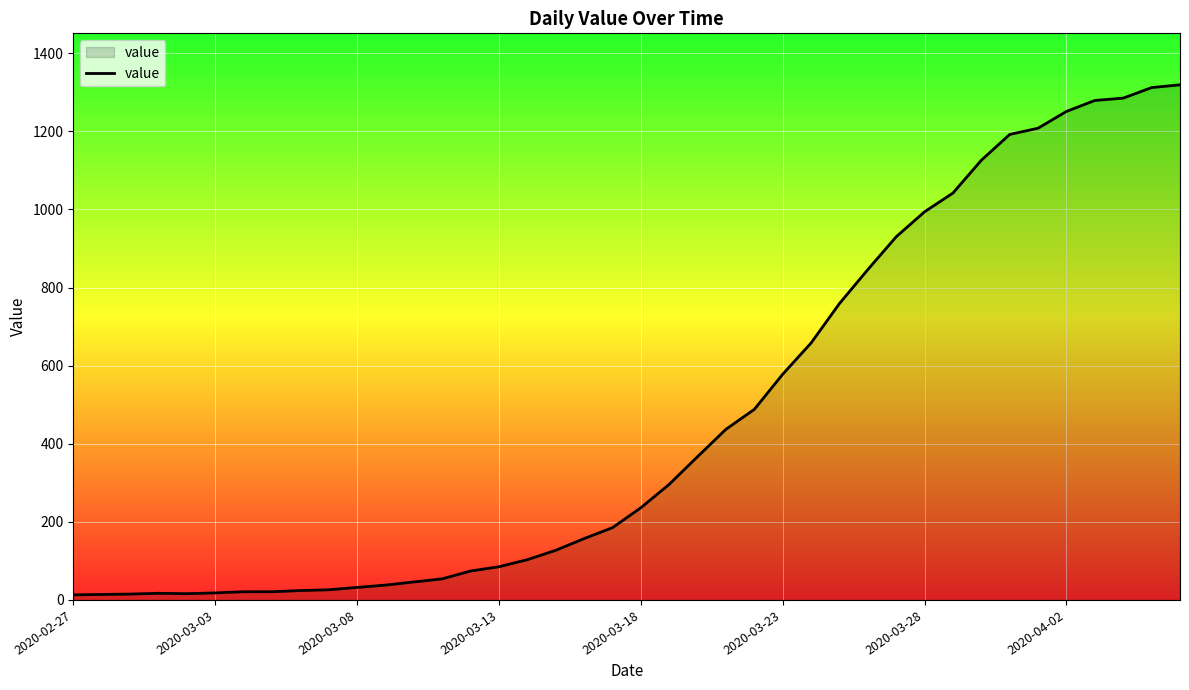

What is the maximum value shown in the chart?

1319